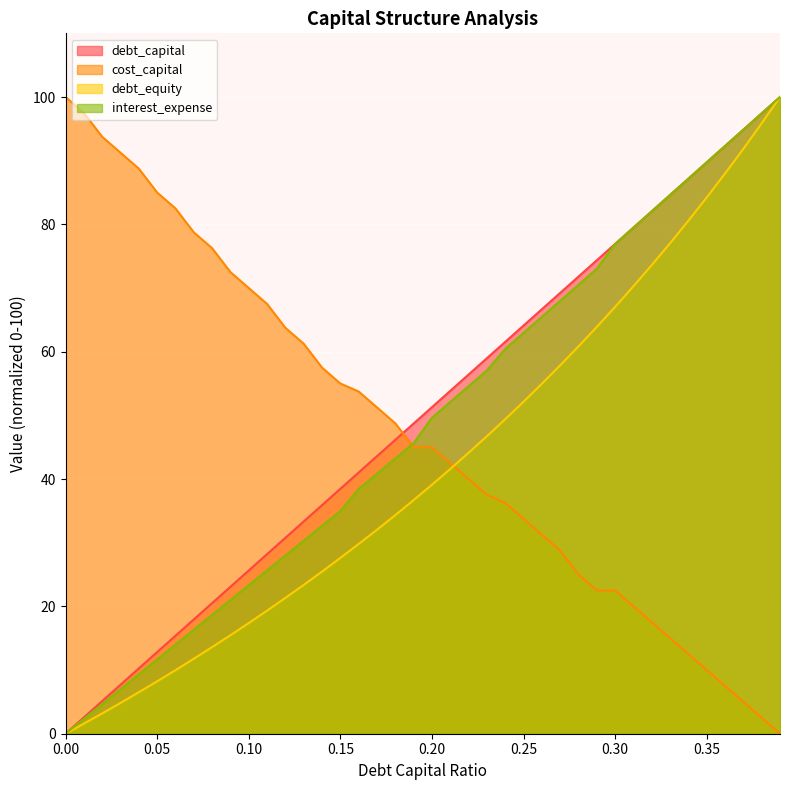

Read the cost_capital value at 0.22.

40.0